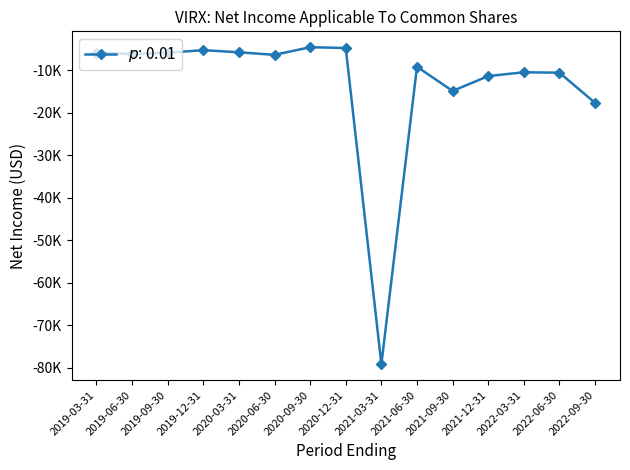

At which category does the data reach its first local valley?

2019-06-30